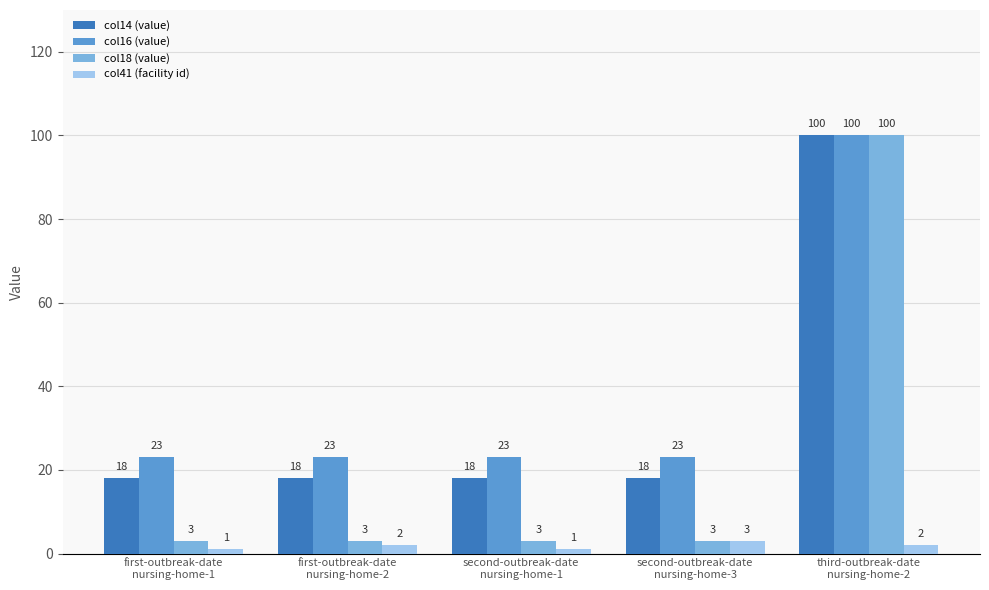

At which label does col16 (value) reach its peak?

third-outbreak-date
nursing-home-2